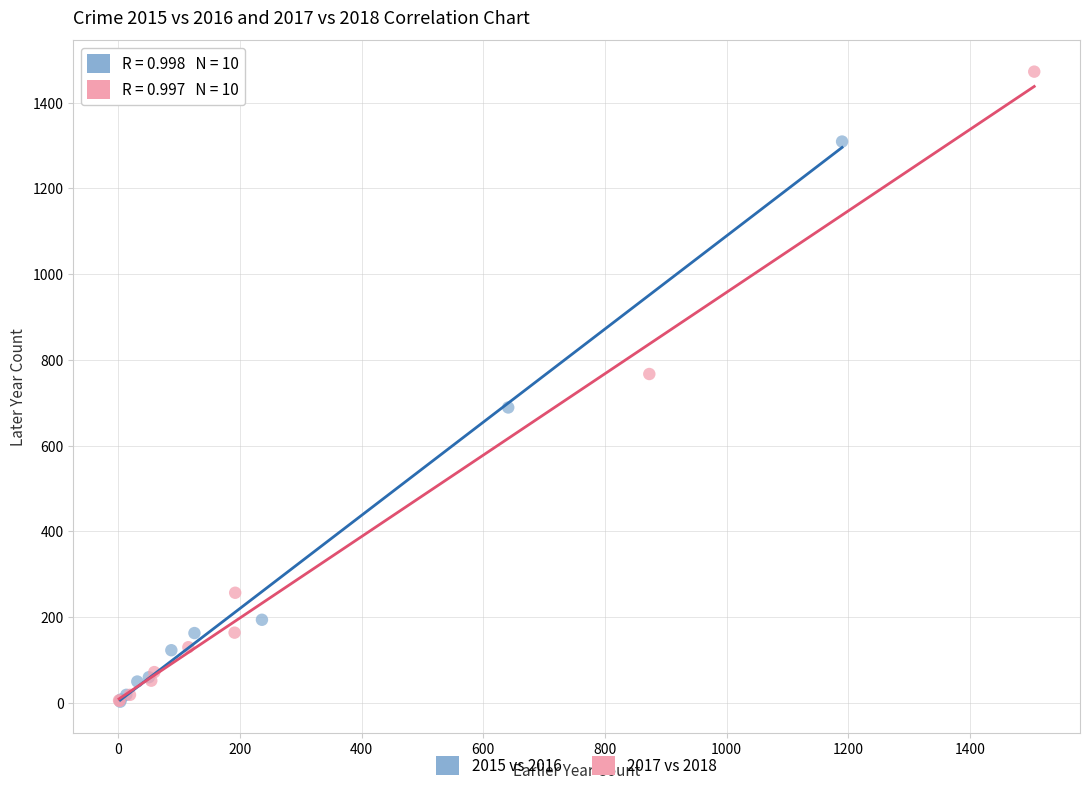

Which series has the widest spread of Y values?

2017 vs 2018